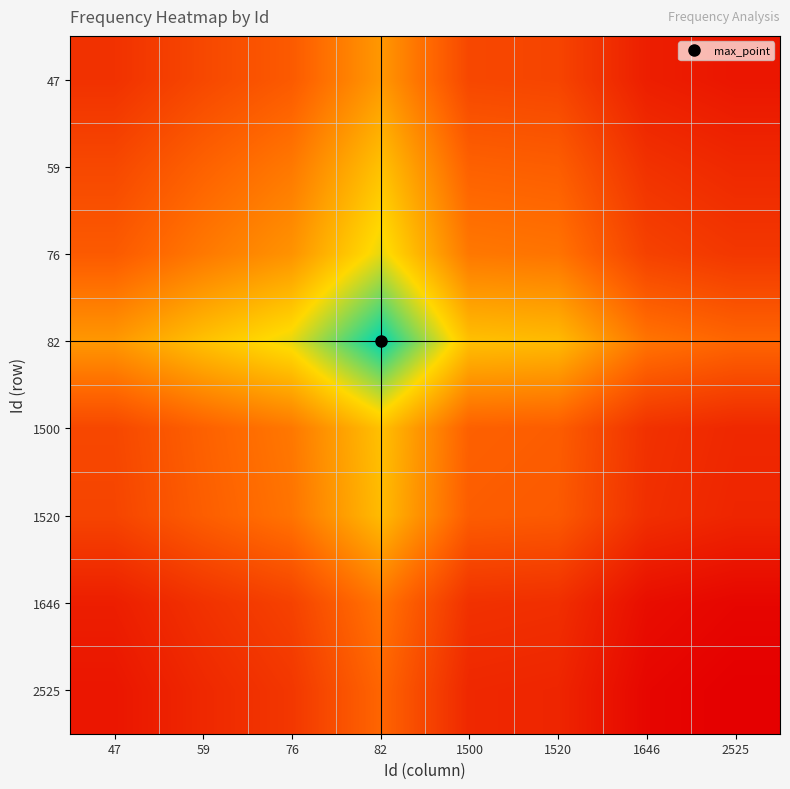

Reading right to left, what are all the values shown in this chart?

47: 2525=0.1	1646=0.1	1520=0.2	1500=0.2	82=0.5	76=0.3	59=0.2	47=0.2
59: 2525=0.1	1646=0.2	1520=0.3	1500=0.3	82=0.6	76=0.4	59=0.3	47=0.2
76: 2525=0.2	1646=0.2	1520=0.4	1500=0.4	82=0.7	76=0.5	59=0.4	47=0.3
82: 2525=0.3	1646=0.4	1520=0.6	1500=0.6	82=1.0	76=0.7	59=0.6	47=0.5
1500: 2525=0.1	1646=0.2	1520=0.3	1500=0.3	82=0.6	76=0.4	59=0.3	47=0.2
1520: 2525=0.1	1646=0.2	1520=0.3	1500=0.3	82=0.6	76=0.4	59=0.3	47=0.2
1646: 2525=0.0	1646=0.0	1520=0.2	1500=0.2	82=0.4	76=0.2	59=0.2	47=0.1
2525: 2525=0.0	1646=0.0	1520=0.1	1500=0.1	82=0.3	76=0.2	59=0.1	47=0.1